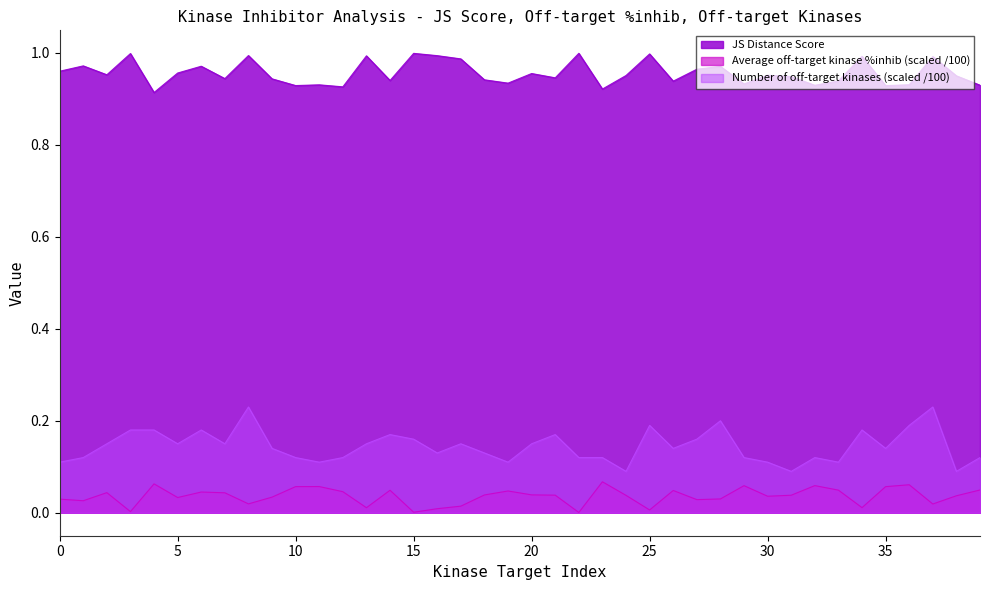

Which category has the highest value across all series?

22